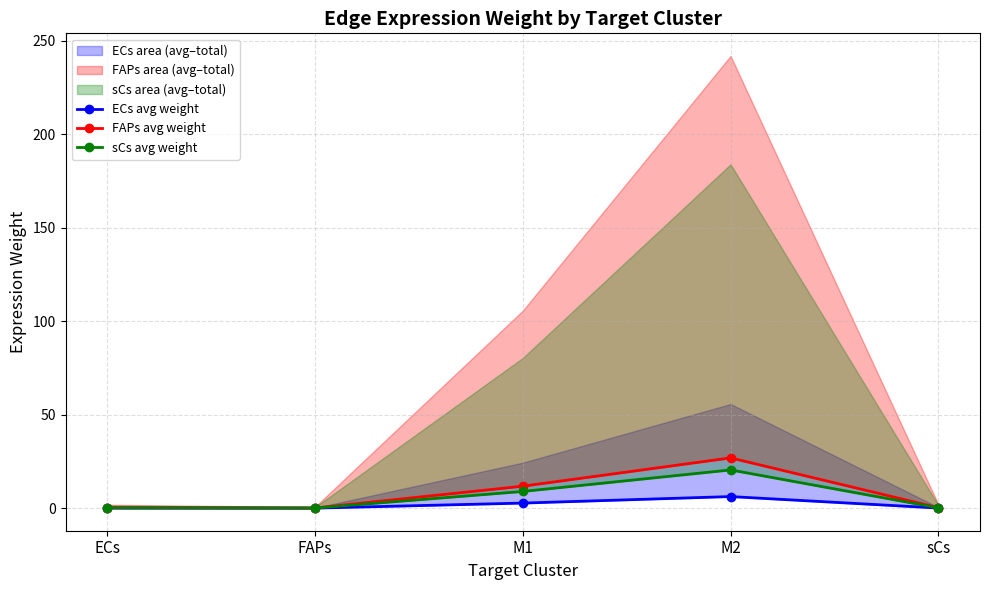

How many series are shown in this chart?

3